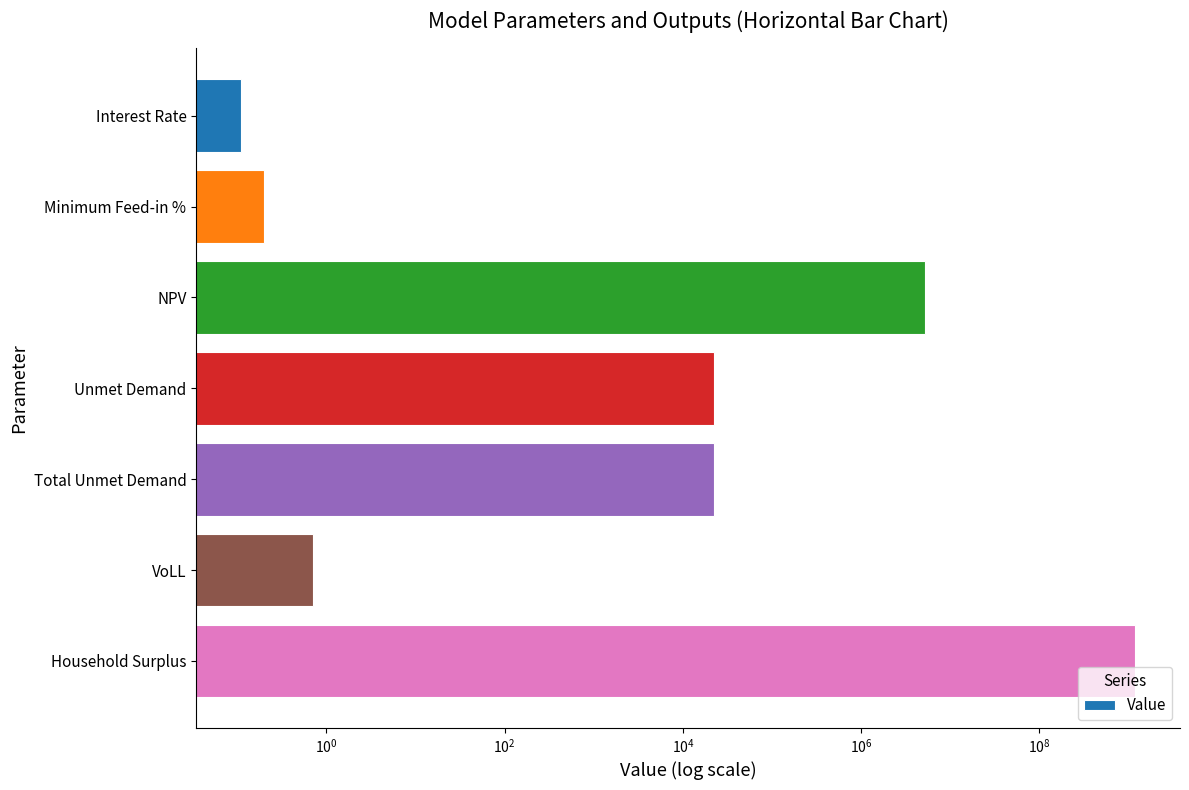

How many values exceed 22445?

4